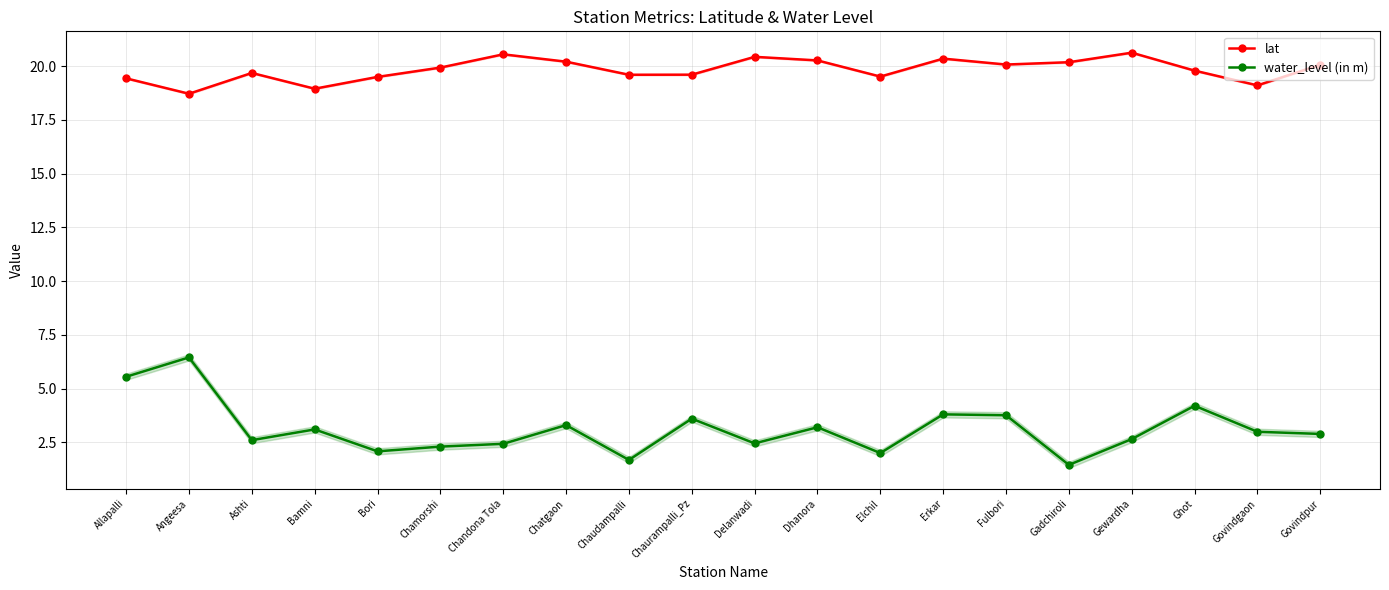

Which series has the widest spread of values?

water_level (in m)